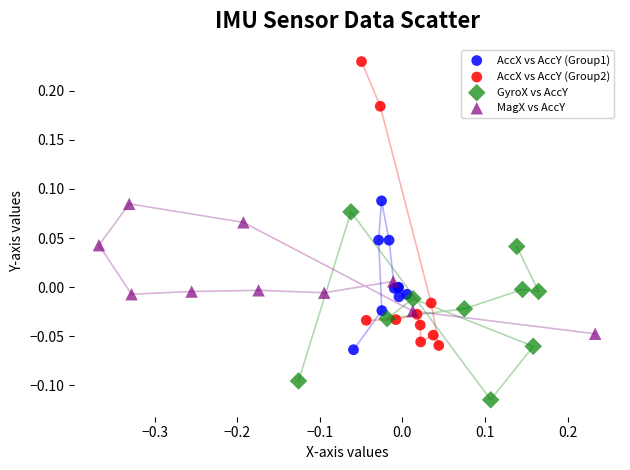

Which series contains the highest Y value?

AccX vs AccY (Group2)